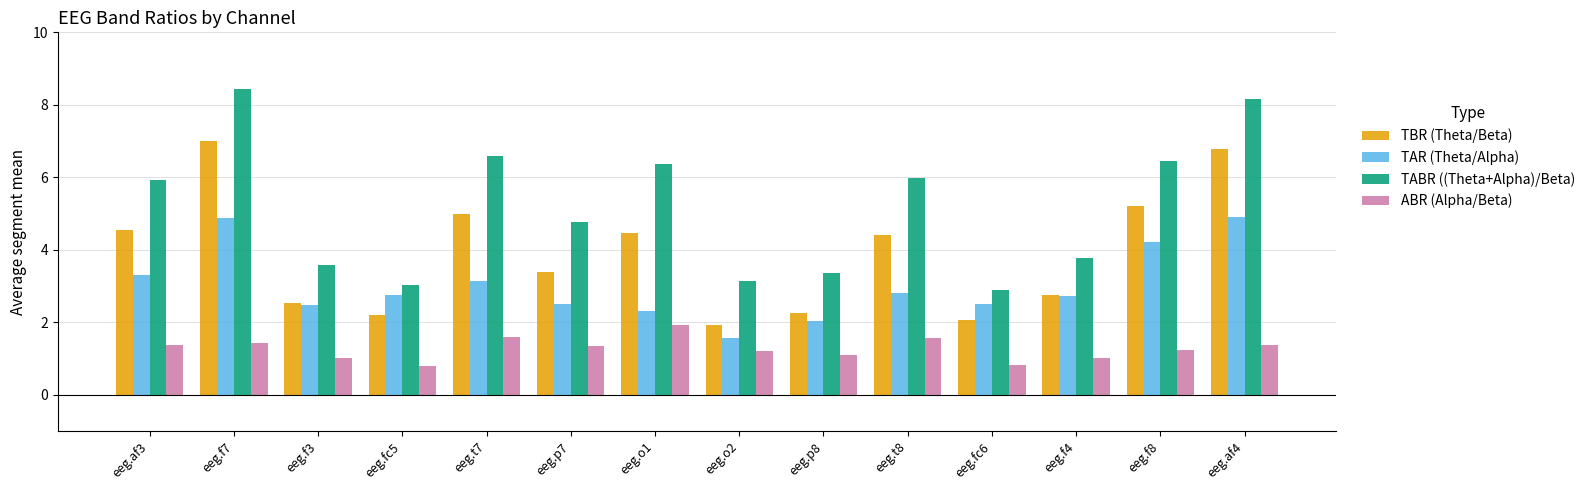

What is the difference between the TBR (Theta/Beta) values at eeg.t7 and eeg.t8?

0.6